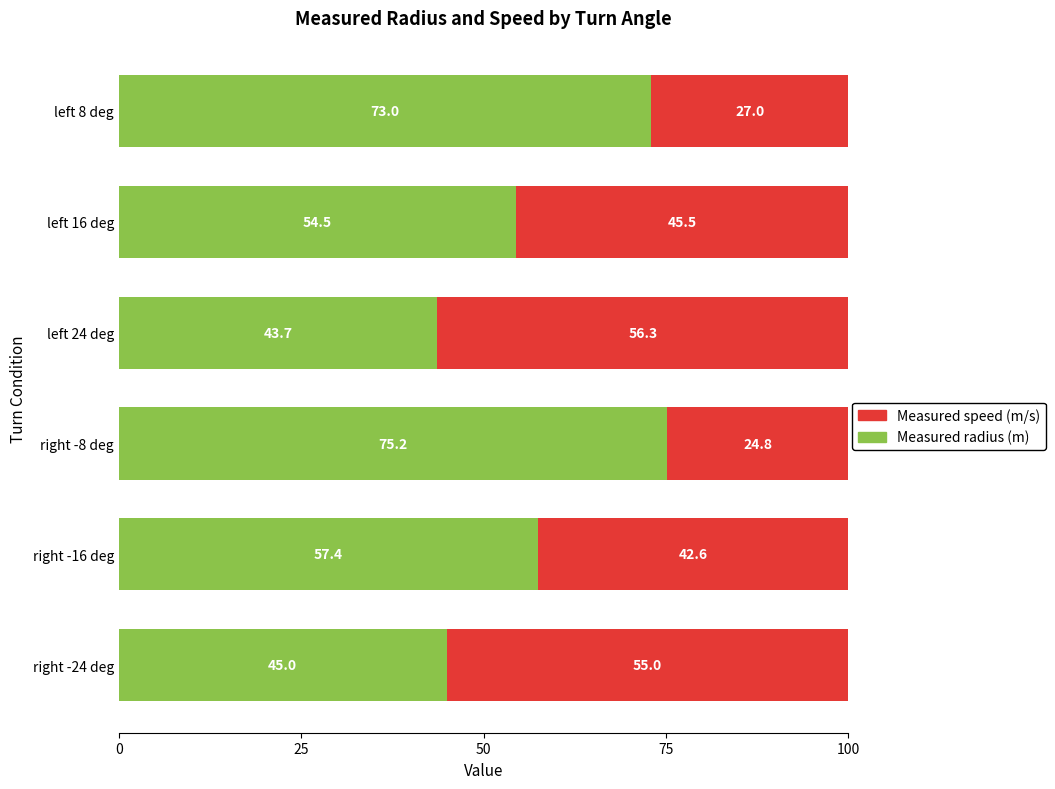

At which label does Measured radius (m) reach its peak?

right -8 deg